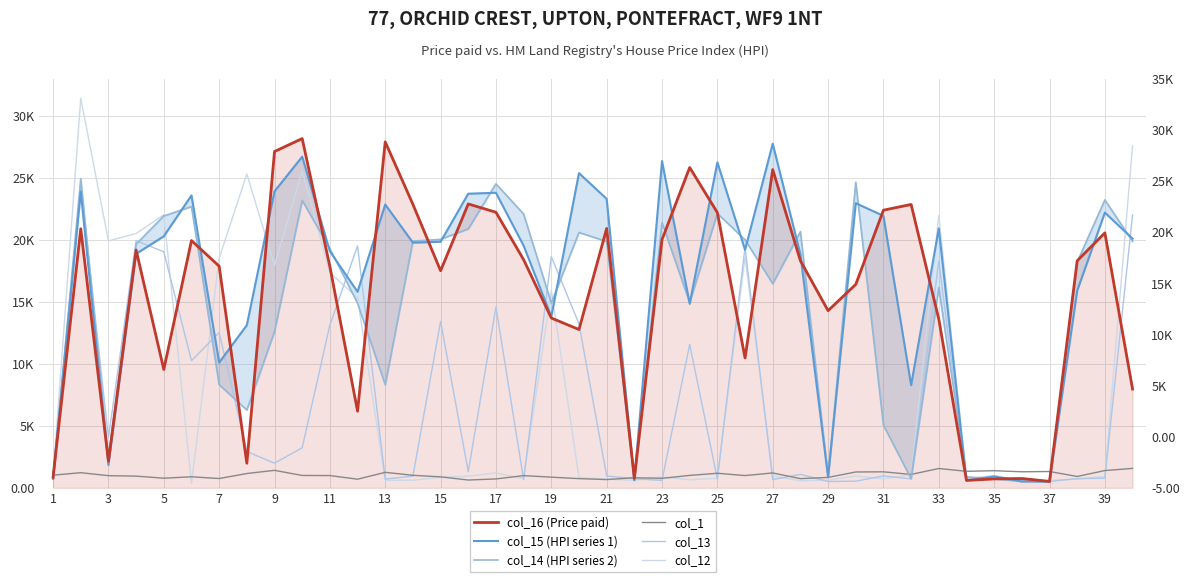

Which series has the largest total across all categories?

col_15 (HPI series 1)